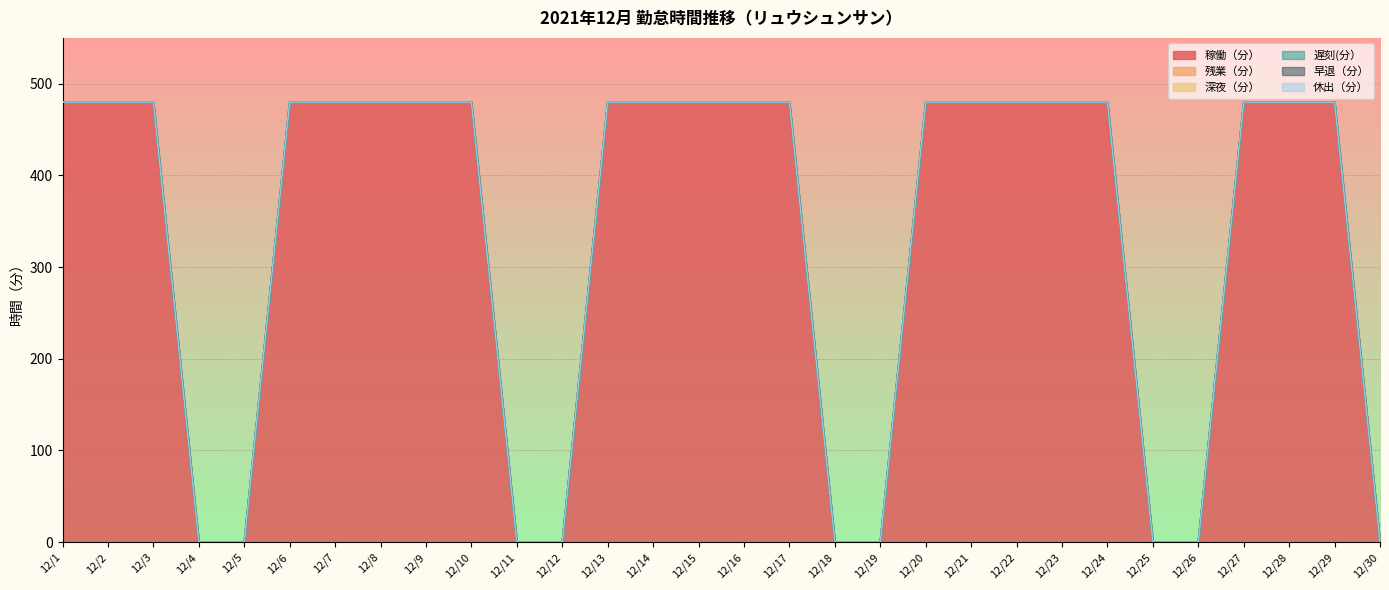

Which series has the largest range (max minus min)?

稼働（分）